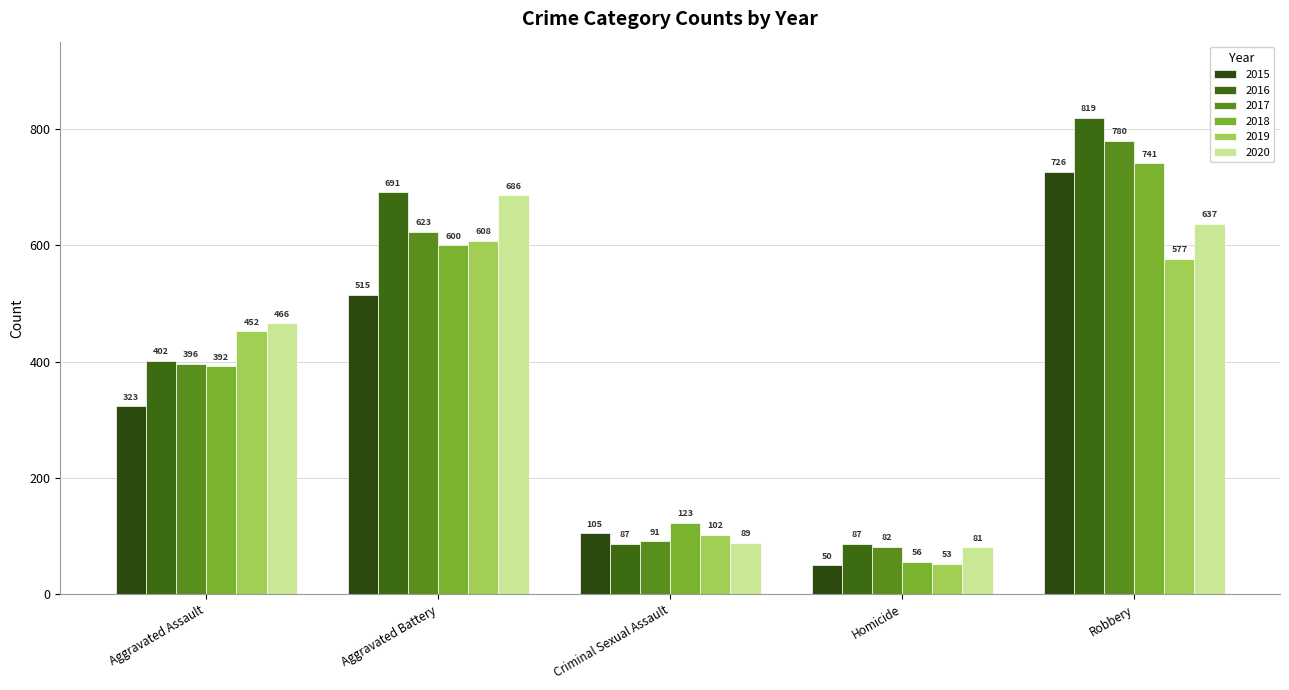

True or false: 2015 has a value of 50 at Homicide.

True